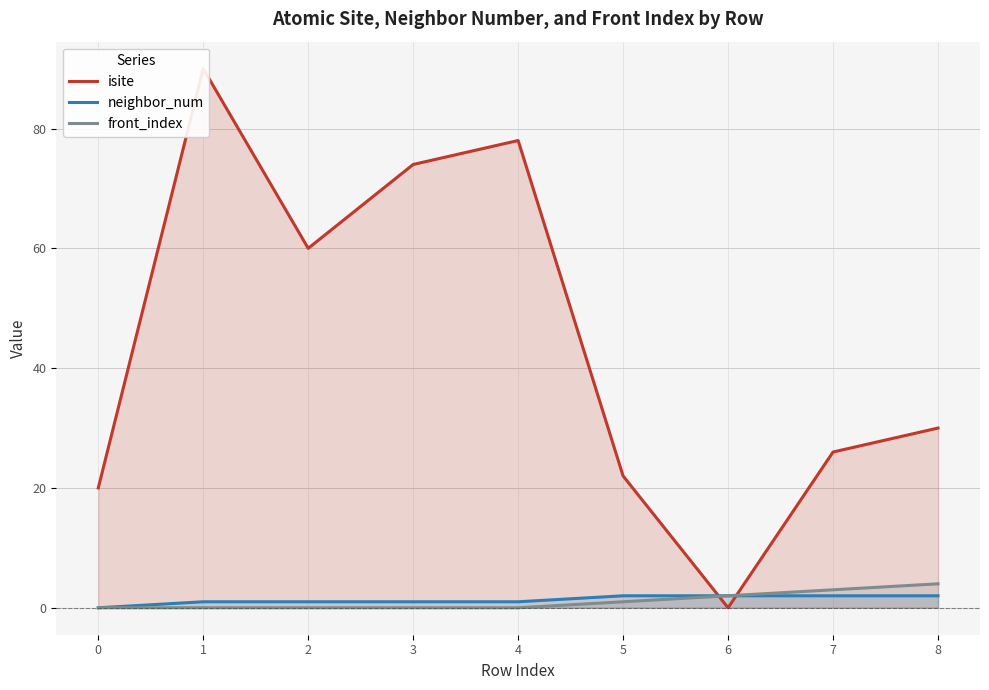

Which category has the lowest value in the isite series?

6